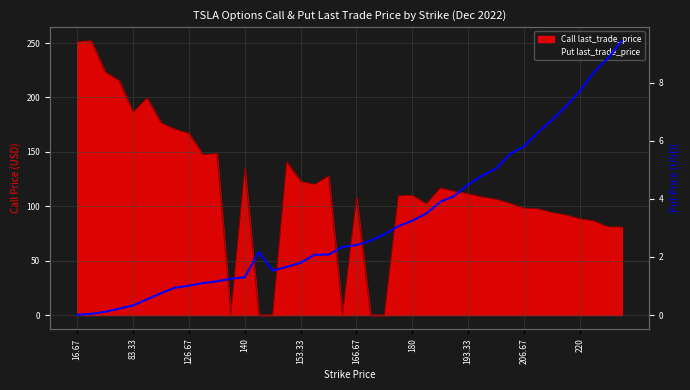

Where is the data nearest to the value 4?

27